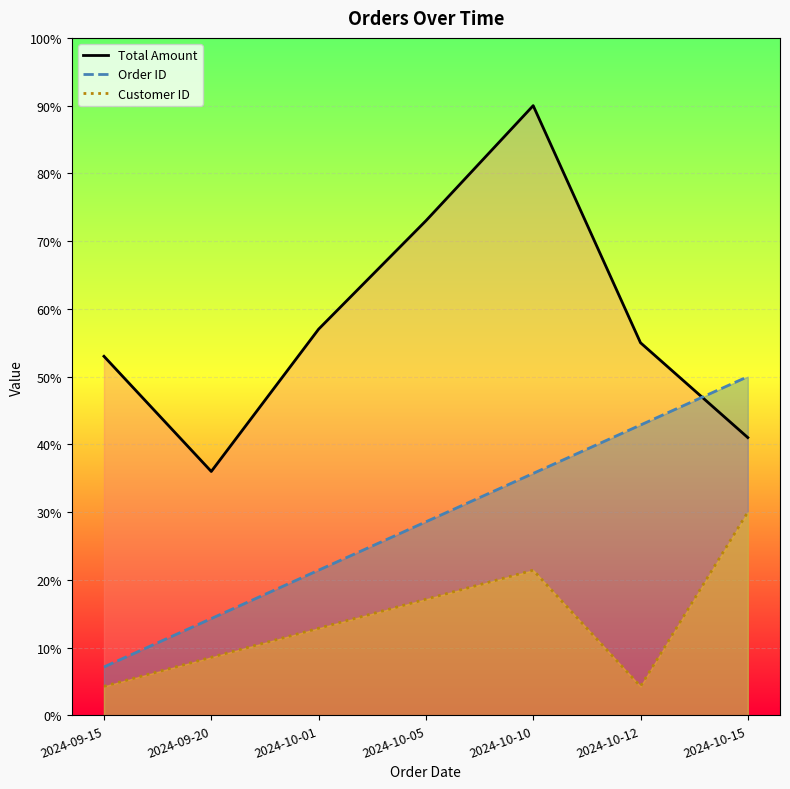

At which label does Customer ID reach its peak?

2024-10-15